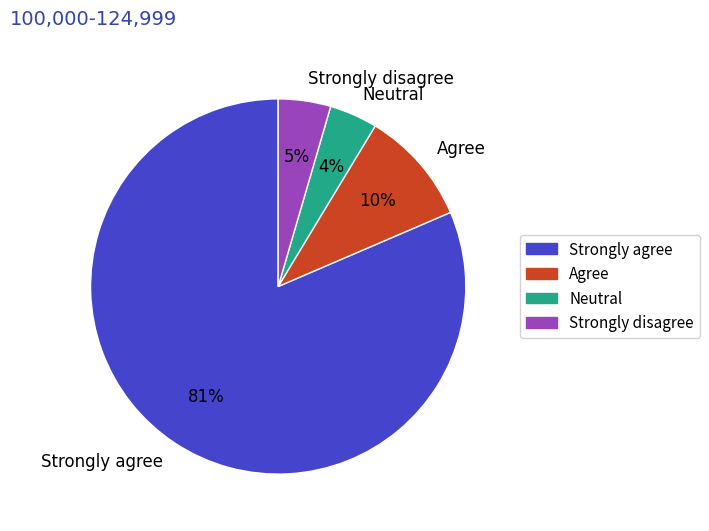

To the nearest percent, what percentage of the pie is Strongly disagree?

5%